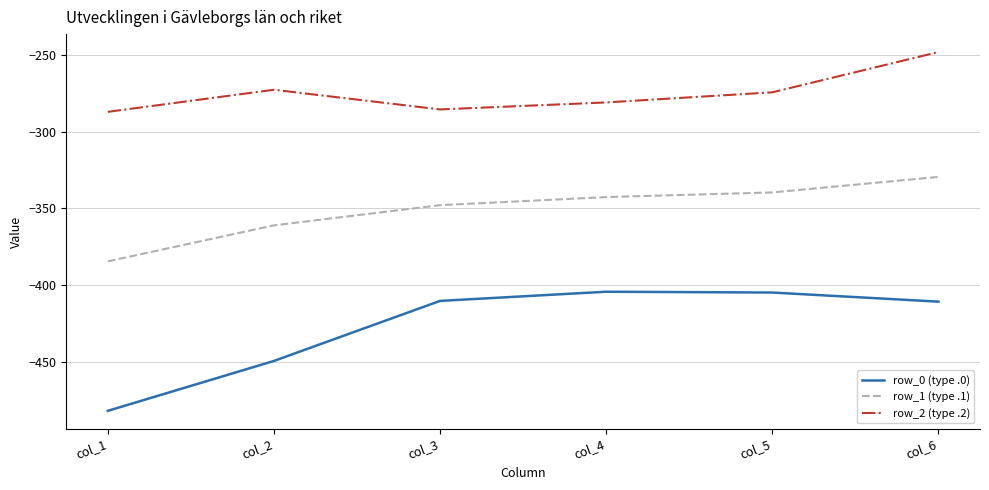

How many interior local peaks does the row_0 (type .0) series have?

1